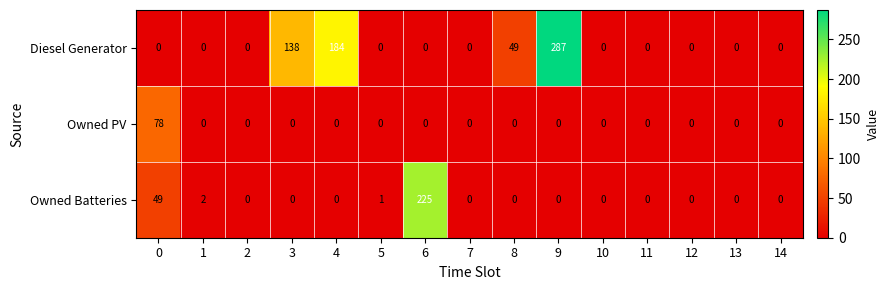

What is the difference between the maximum and second lowest values in the Diesel Generator series?

287